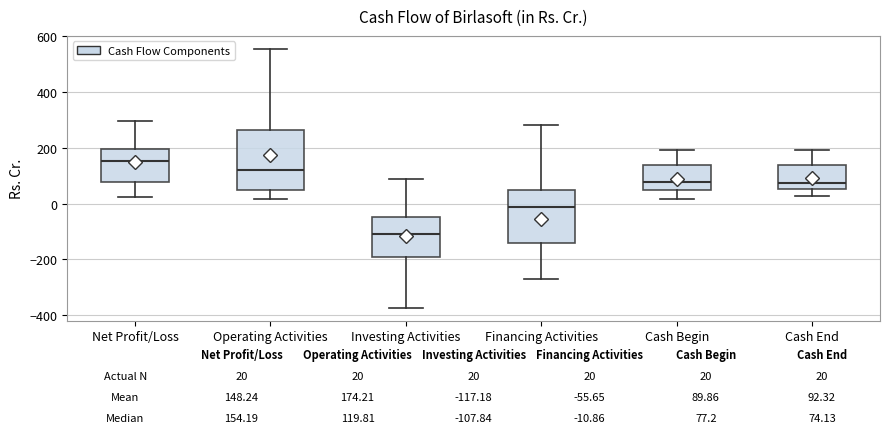

Comparing the boxes themselves (not the whiskers), which one is the tallest?

Operating Activities